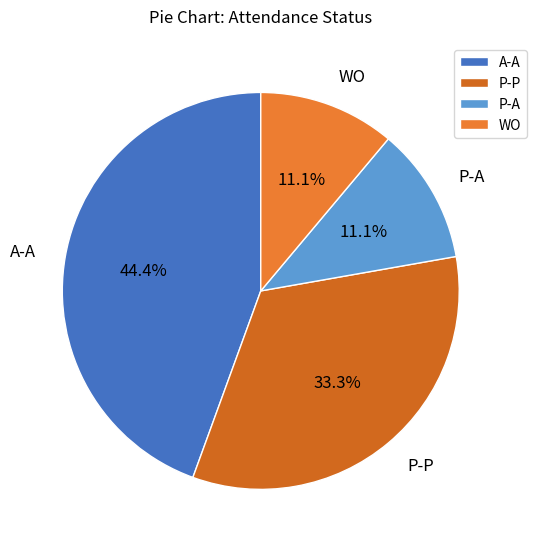

What is the ratio of the value at A-A to the value at WO?

4.0